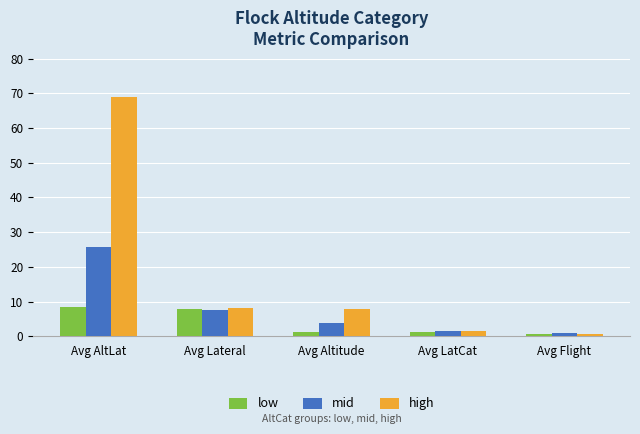

What is the average value of the low series?

3.9